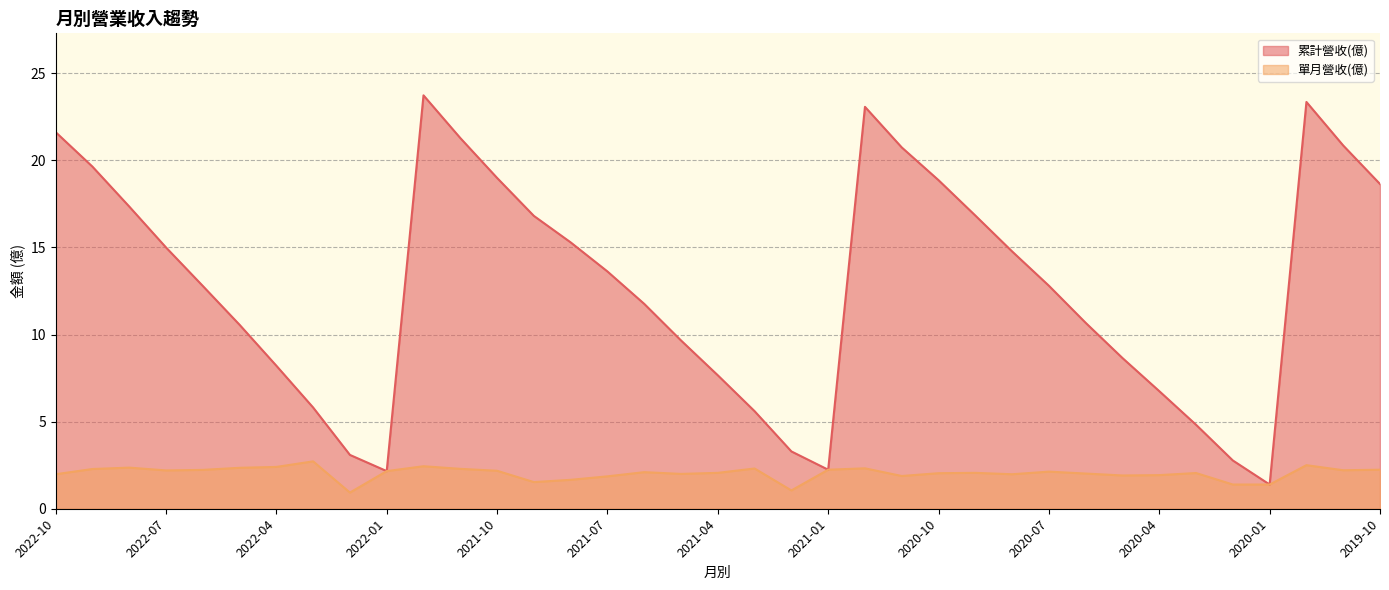

How many interior local peaks does the 累計營收(億) series have?

3